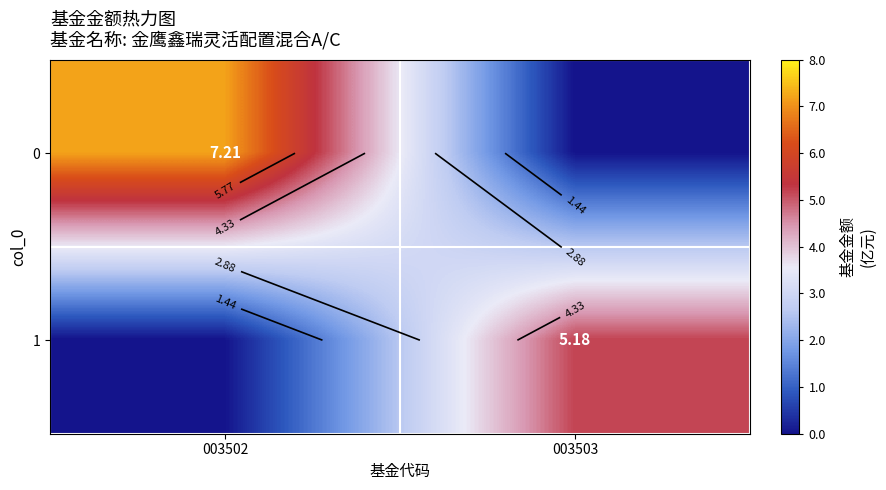

At which category does the chart reach its minimum across all series?

003503